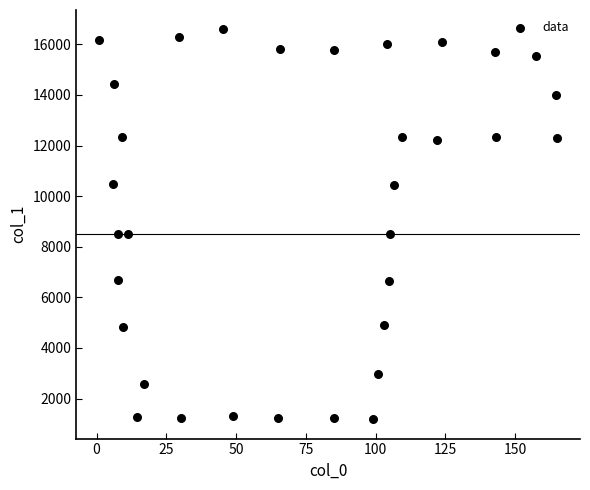

What is the range of Y values (max minus min)?

15395.4